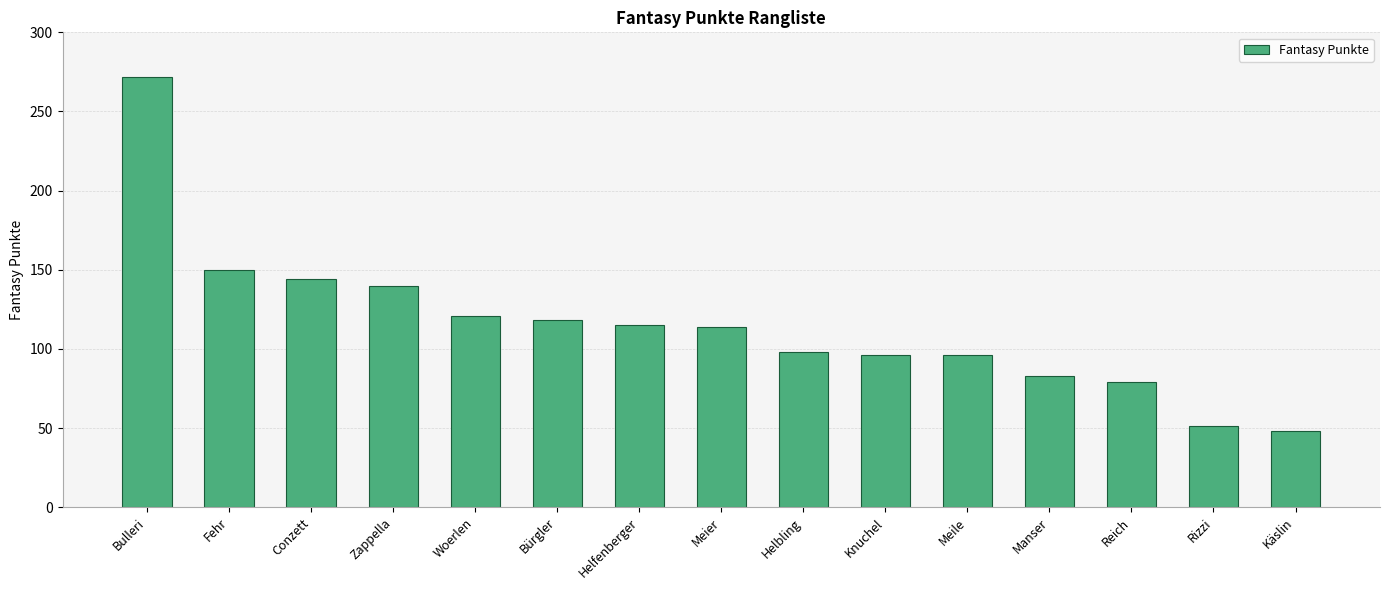

True or false: the data shows 121 at Woerlen.

True